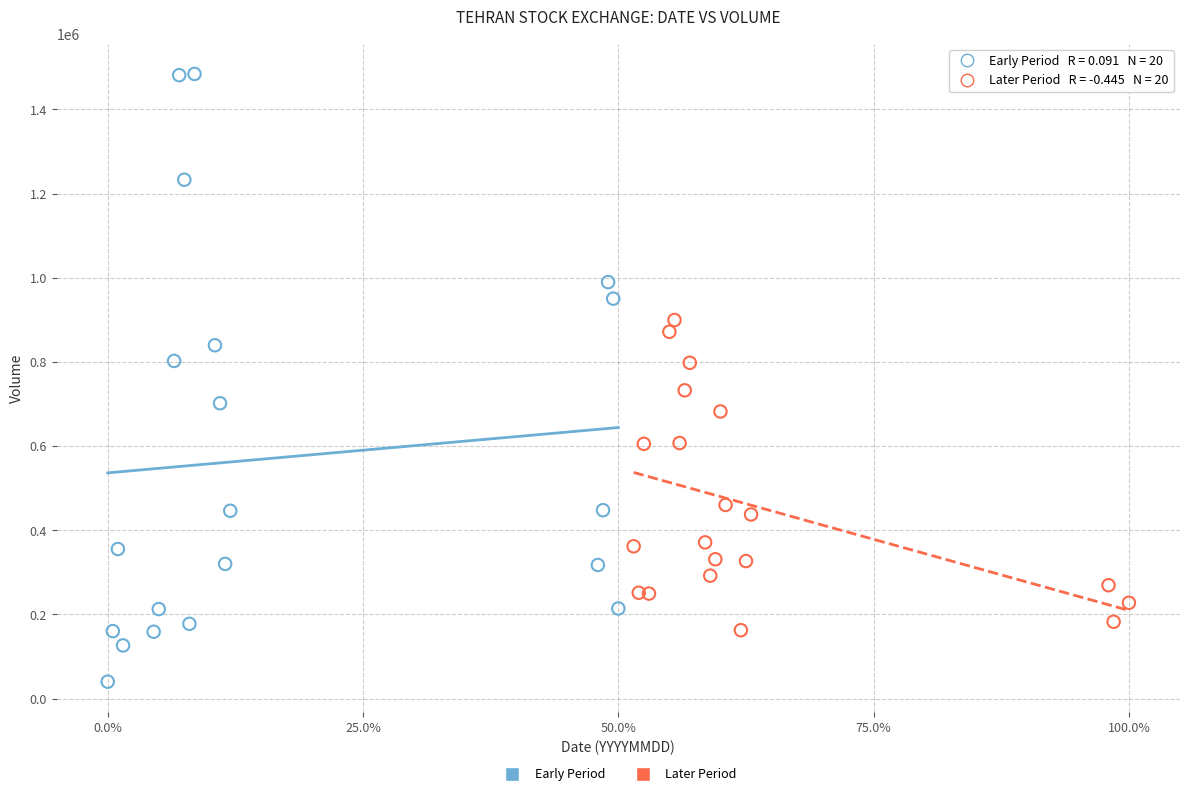

Which series has the largest Y range (max minus min)?

Early Period